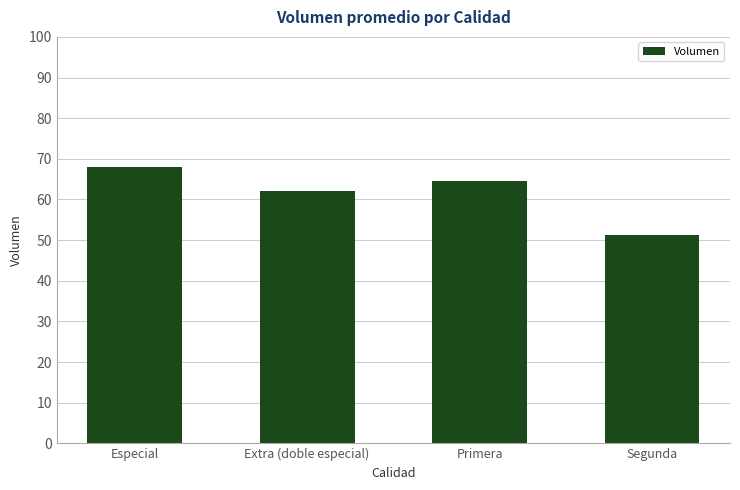

What is the change in value from Primera to Segunda?

-13.3